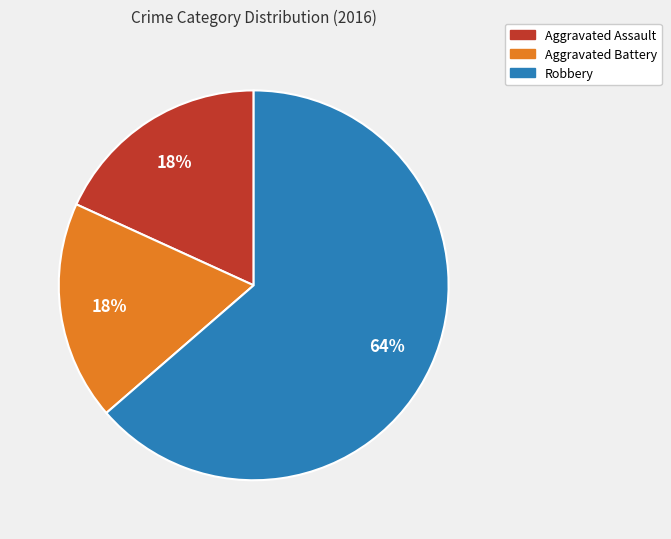

What is the ratio of the value at Aggravated Battery to the value at Aggravated Assault?

1.0